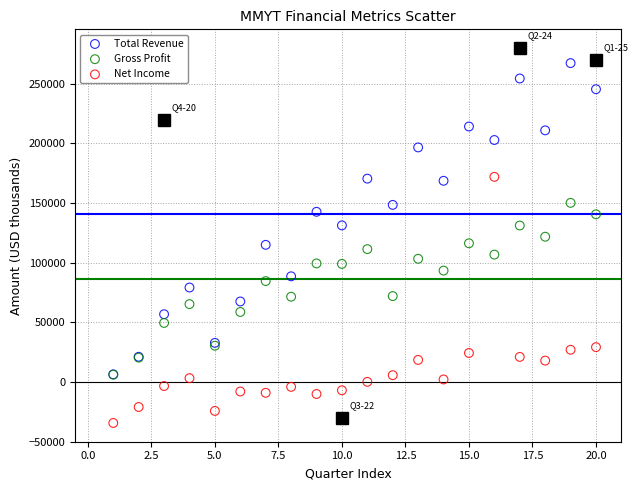

What are all the series names shown in the legend?

Total Revenue, Gross Profit, Net Income